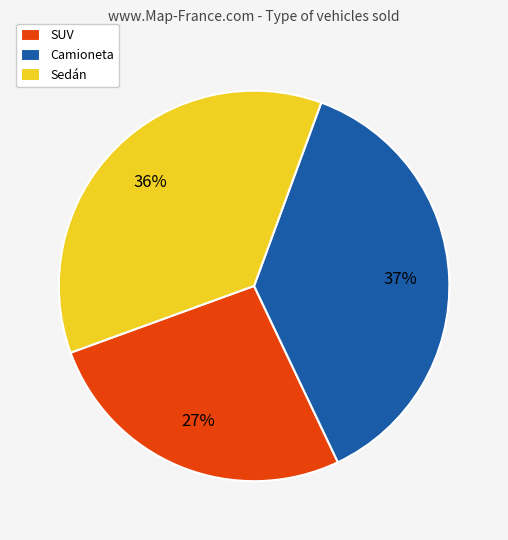

To the nearest percent, what is the combined percentage of Sedán and SUV?

63%